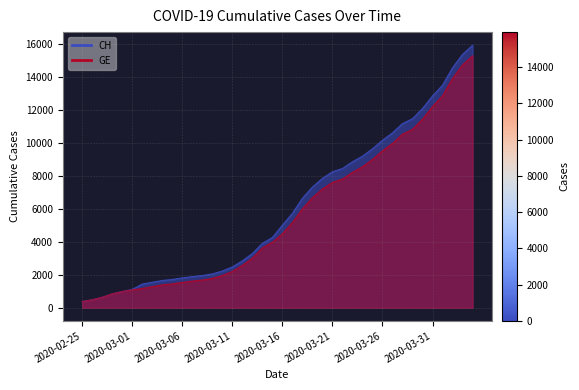

Which label corresponds to the largest value in the chart?

2020-04-04